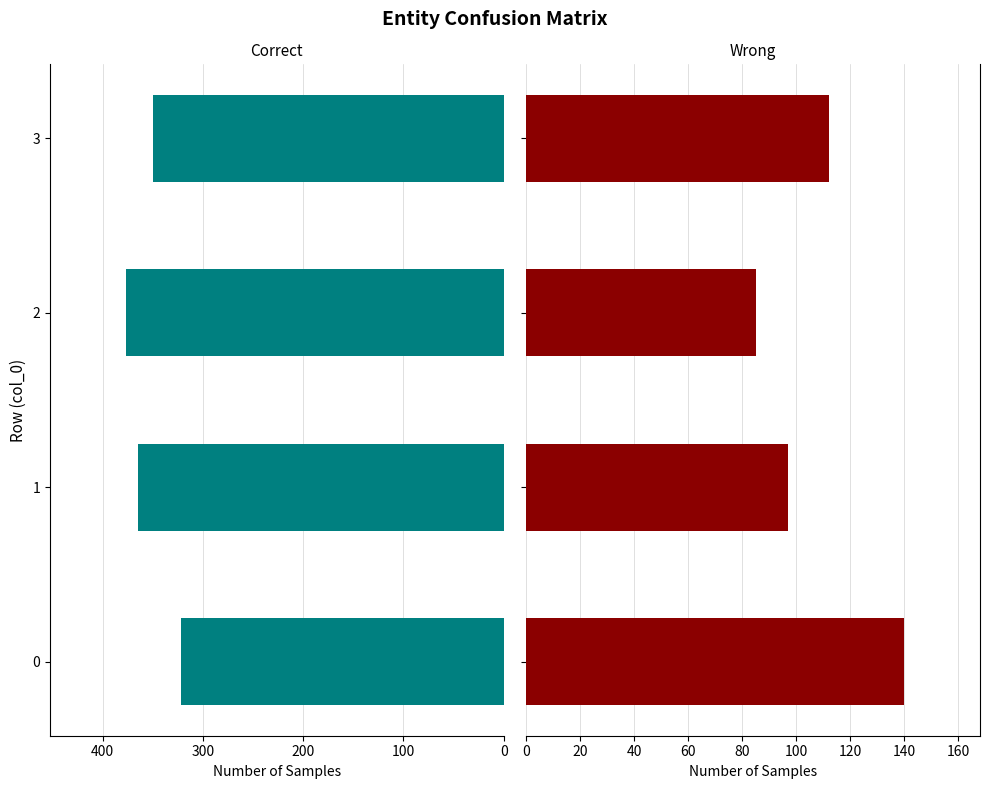

Count the Correct values in the range 350 to 377.

3